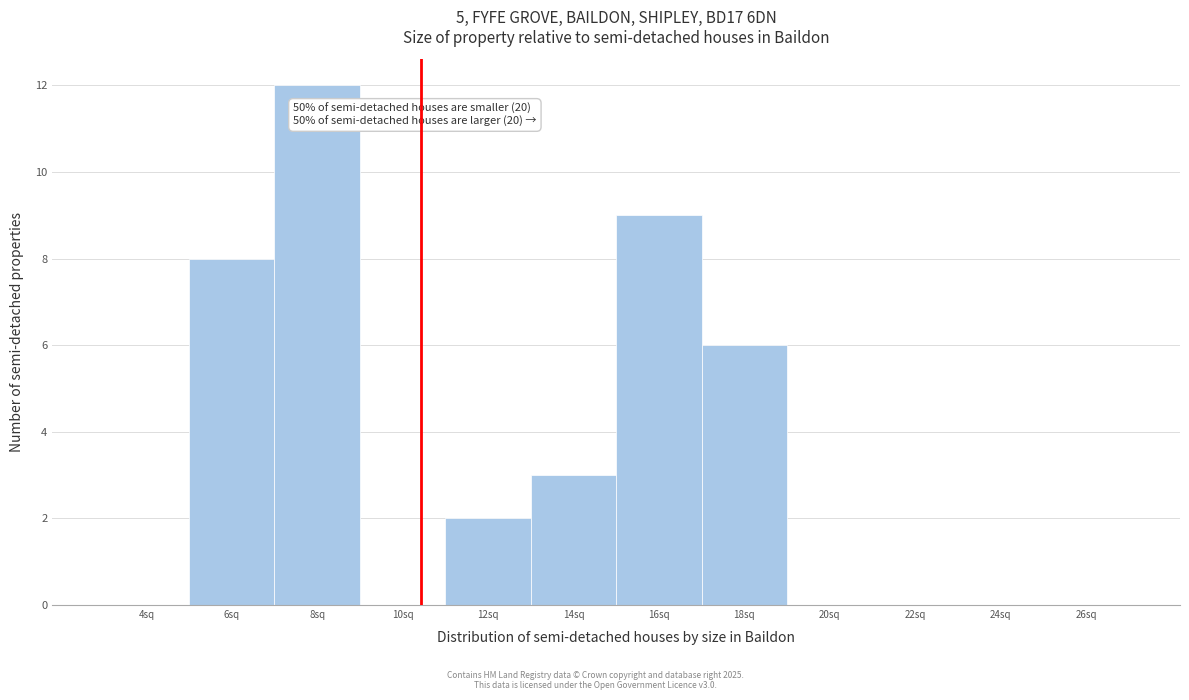

Which range on the x-axis has the tallest bar?

7 to 9